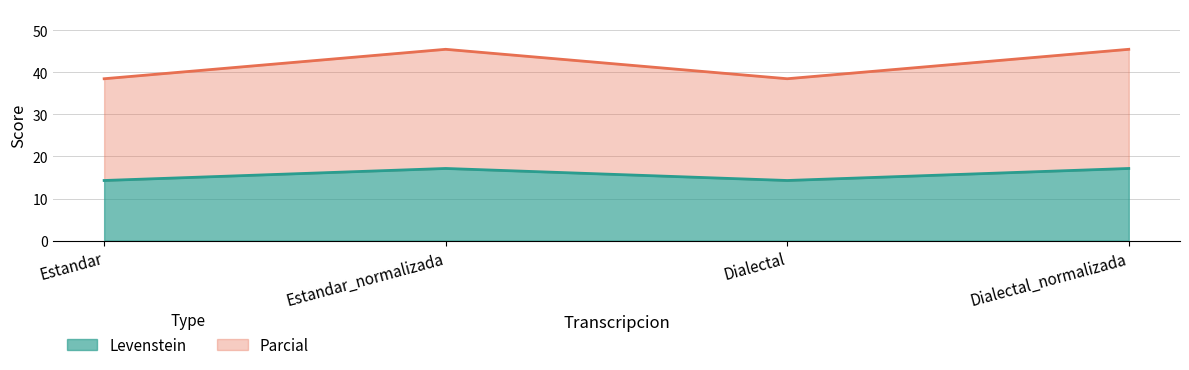

What is the label of the 4th point from the left?

Dialectal_normalizada